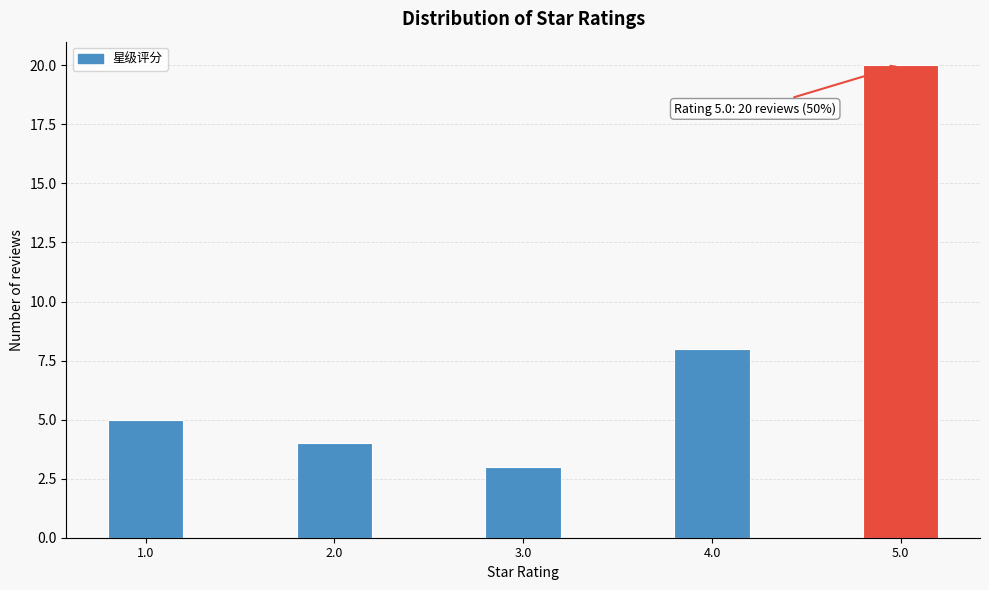

Reading left to right, transcribe all the data shown in this chart.

5	4	3	8	20